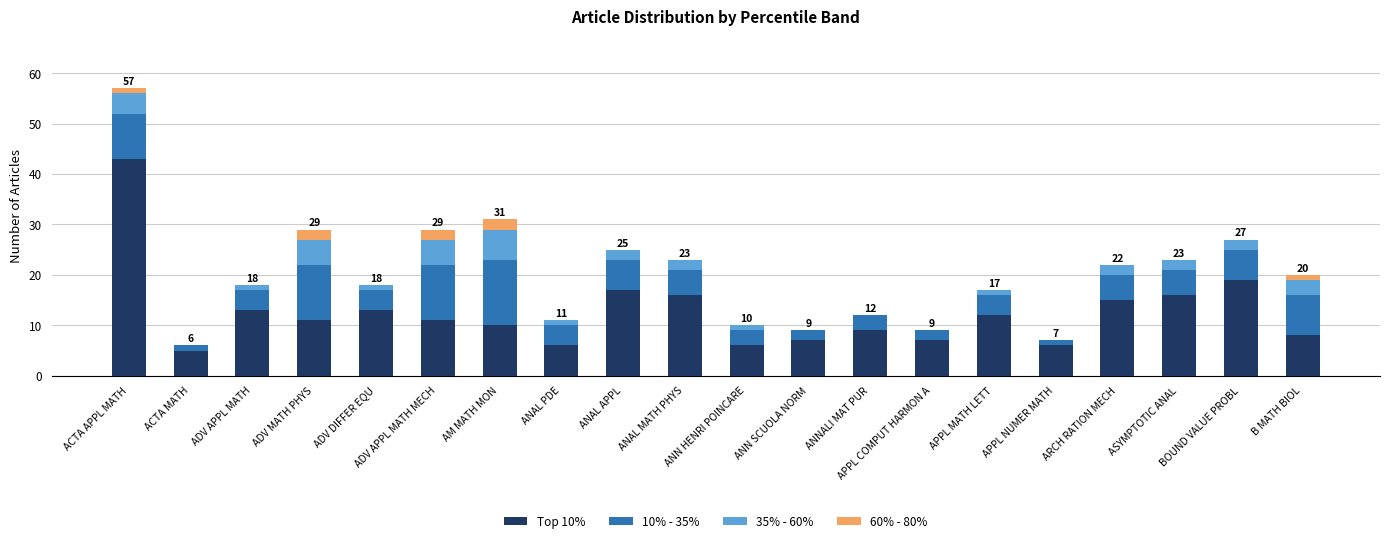

The Top 10% series shows 17 at ANAL APPL. True or false?

True